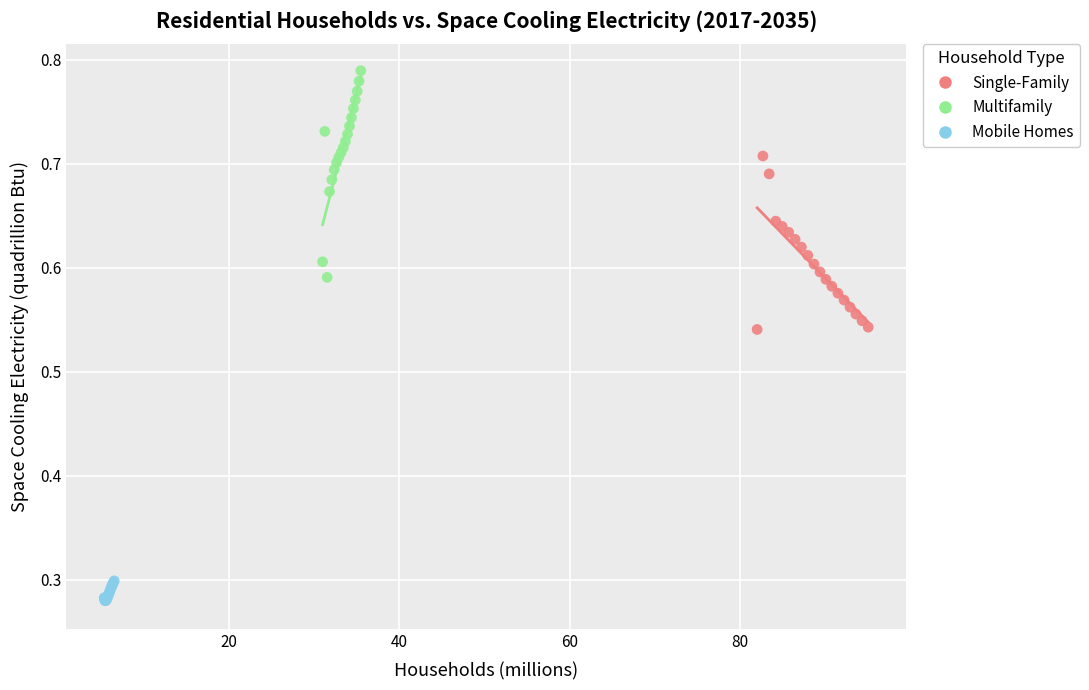

Which series reaches the minimum Y coordinate?

Mobile Homes